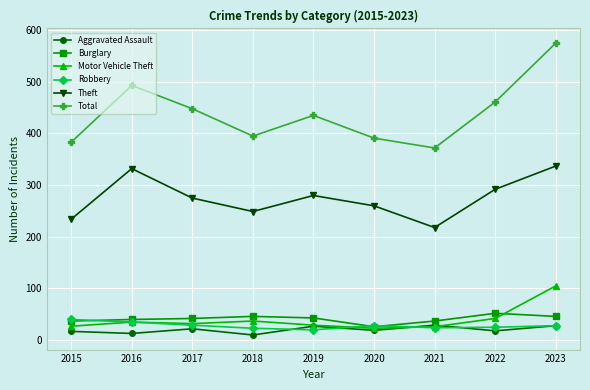

The Burglary series shows 40 at 2016. True or false?

True